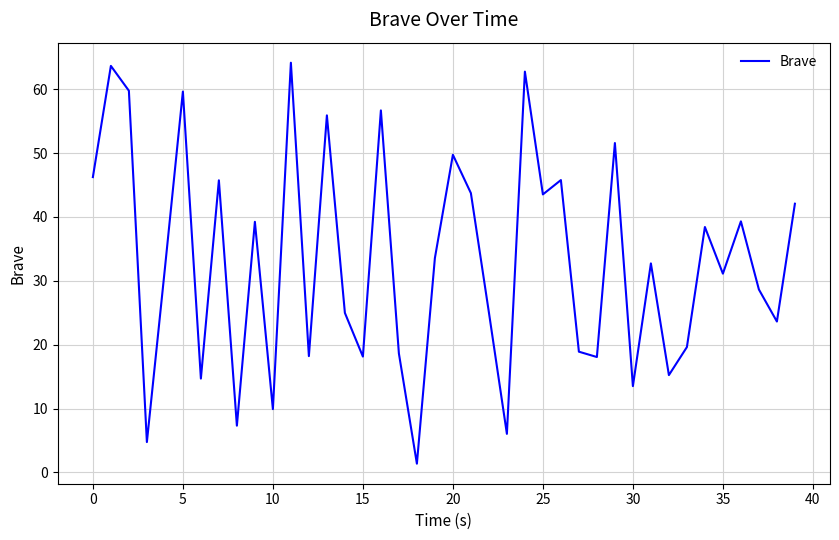

What is the greatest value displayed?

64.1